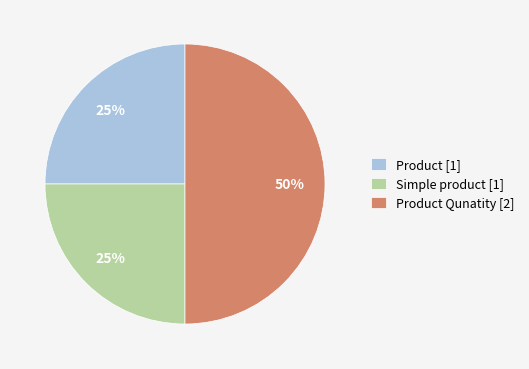

Which has a higher value, Product [1] or Product Qunatity [2]?

Product Qunatity [2]